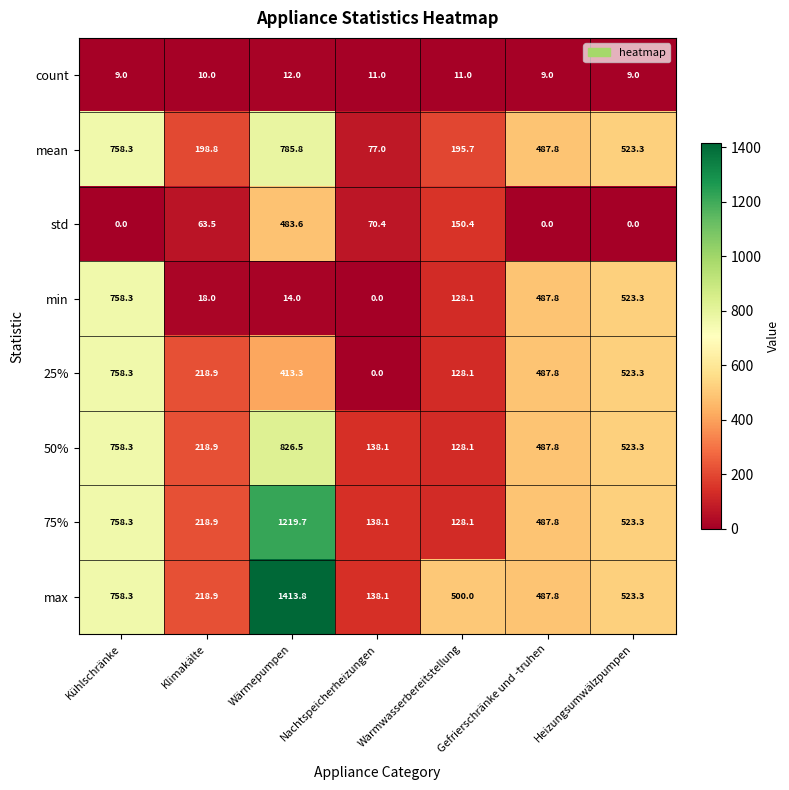

What is the sum of the count values at Wärmepumpen and Gefrierschränke und -truhen?

21.0